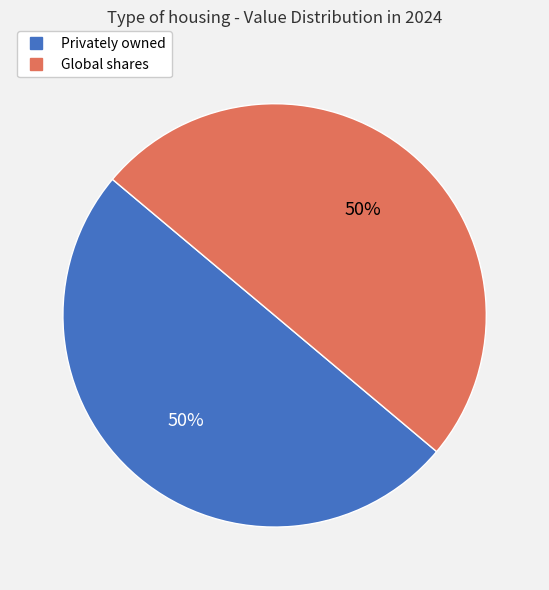

What percentage is the Global shares slice, to the nearest percent?

50%